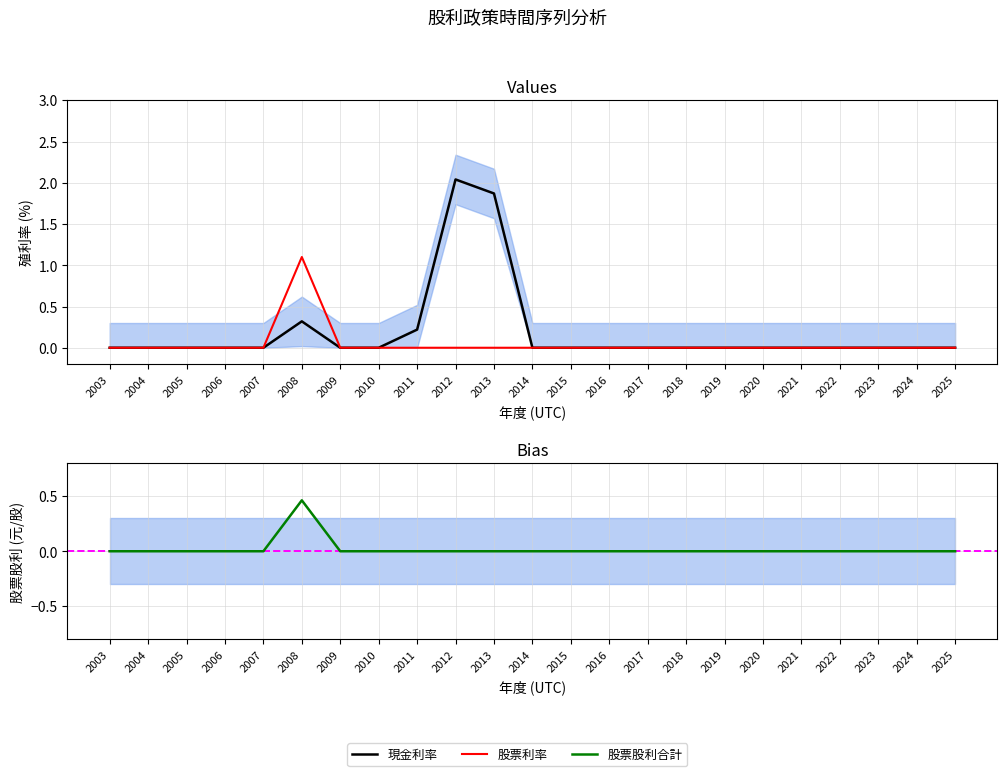

List the series in order of their peak value, lowest first.

股票股利合計, 股票利率, 現金利率